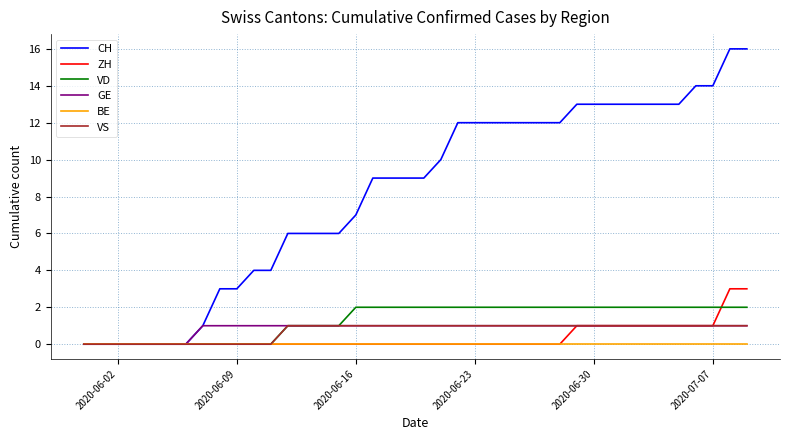

What is the maximum value for ZH?

3